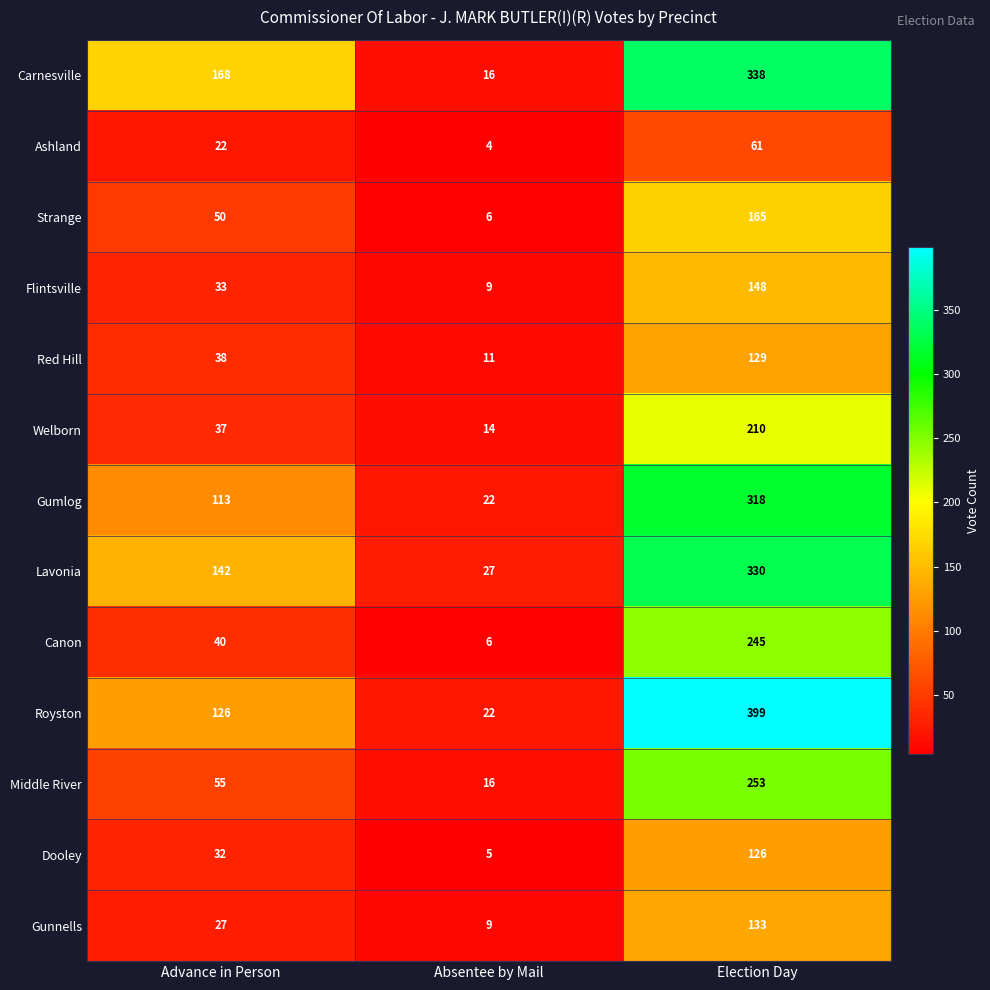

At which label is Middle River closest to 134?

Advance in Person